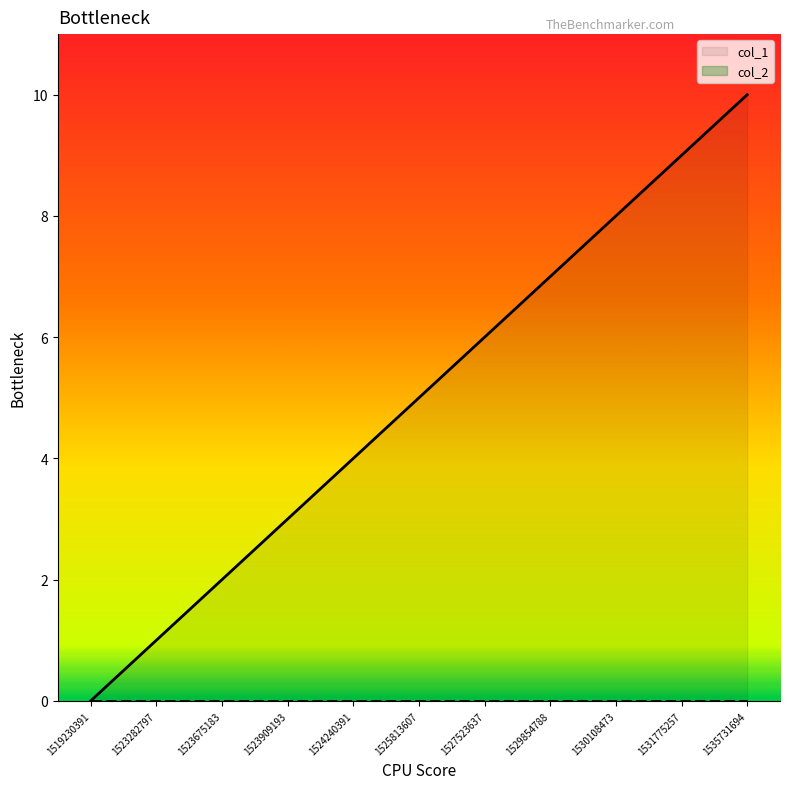

What is the maximum value shown in the chart?

10